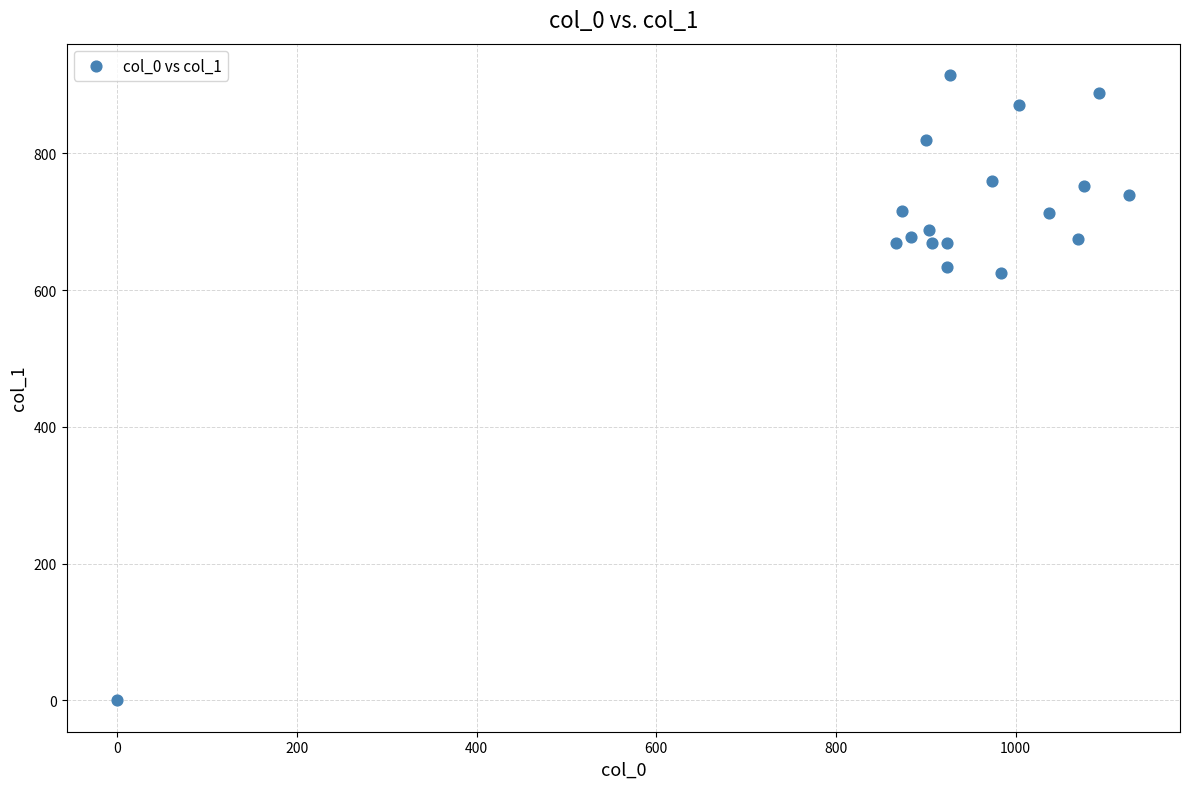

What is the range of X values (max minus min)?

1126.7